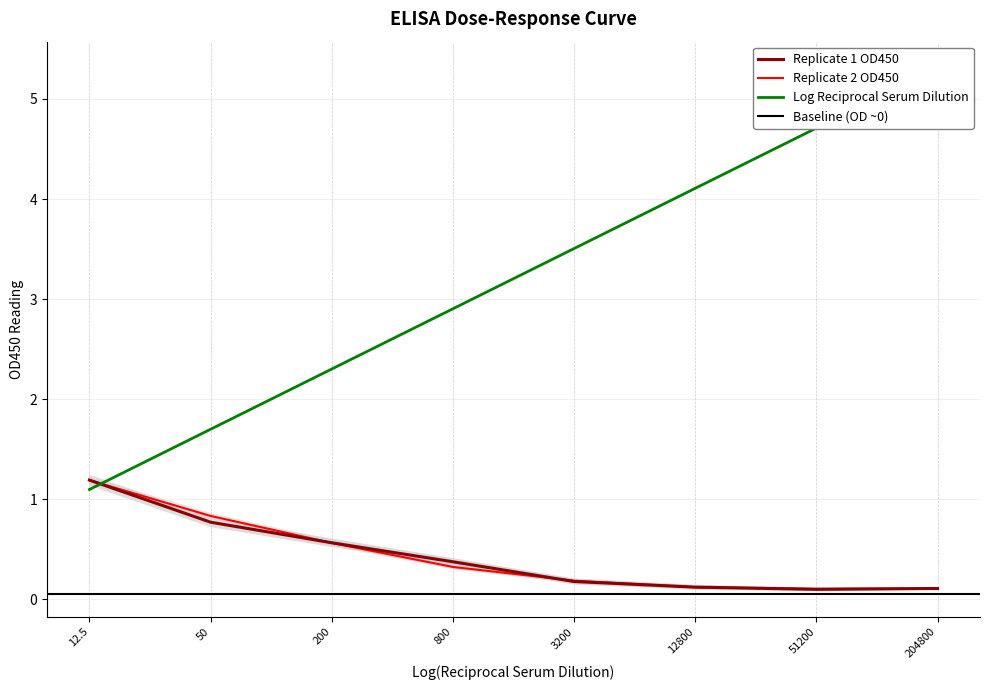

In Replicate 1 OD450, how many points are lower than both neighbors (excluding endpoints)?

1